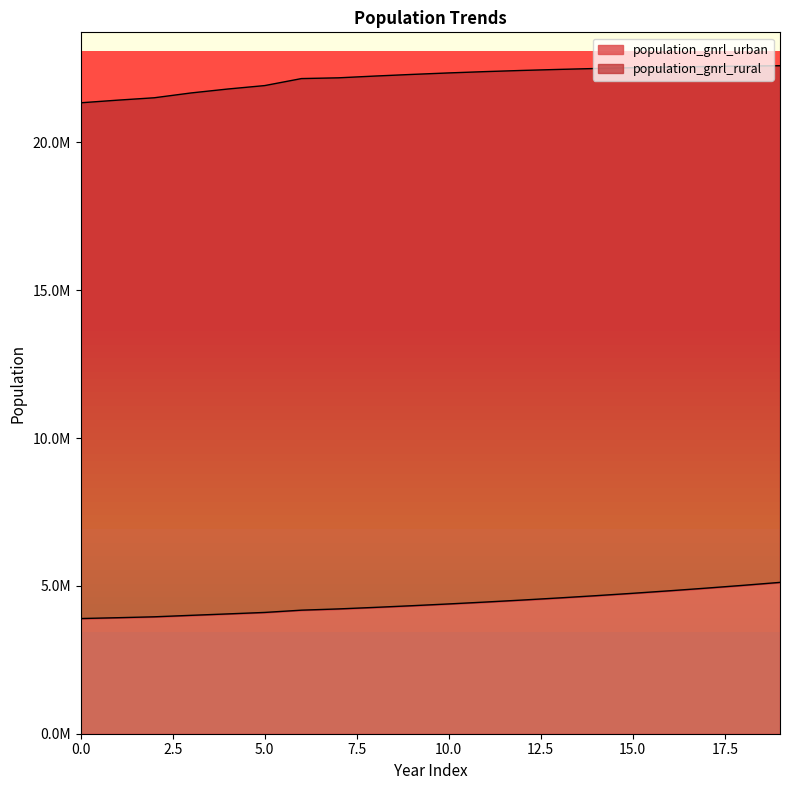

List the labels in order of value, largest first.

19, 18, 17, 16, 15, 14, 13, 12, 11, 10, 9, 8, 7, 6, 5, 4, 3, 2, 1, 0